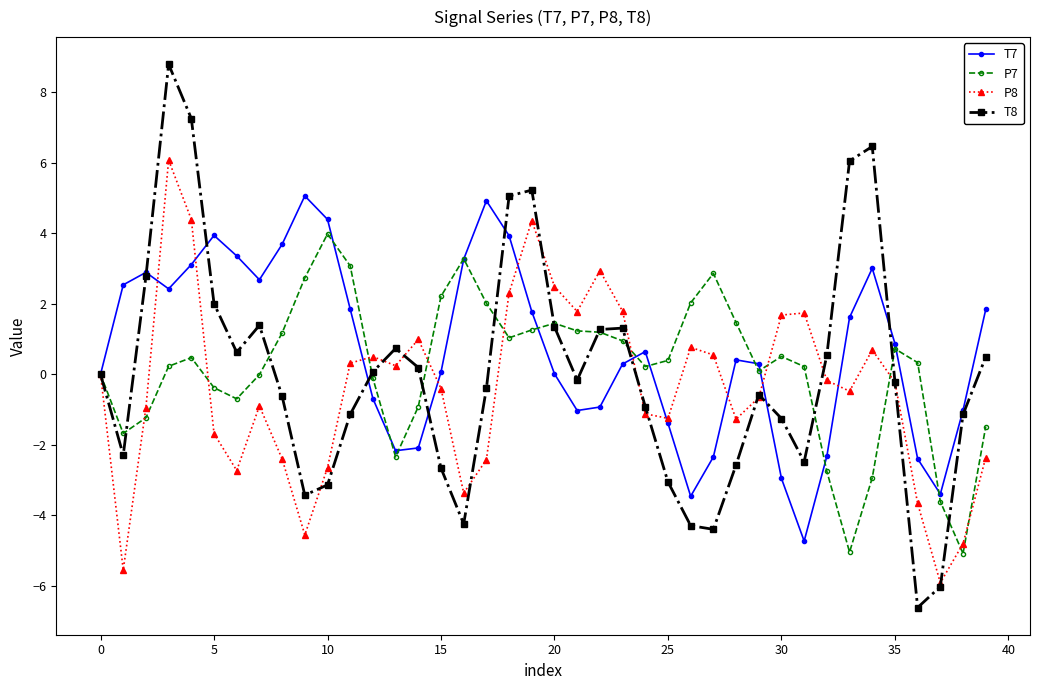

What are all the series names shown in the legend?

T7, P7, P8, T8